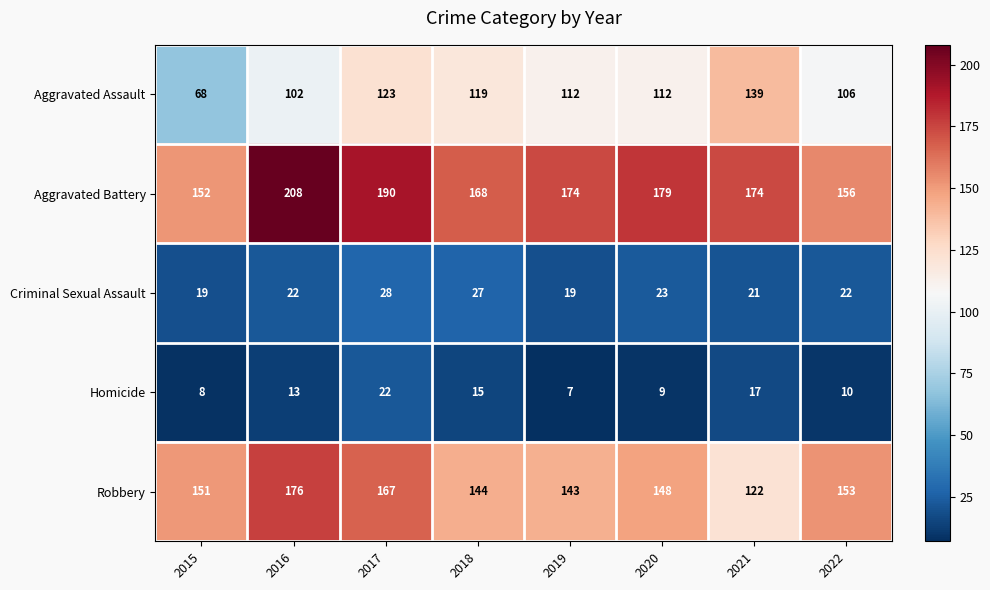

What is the smallest value displayed?

7